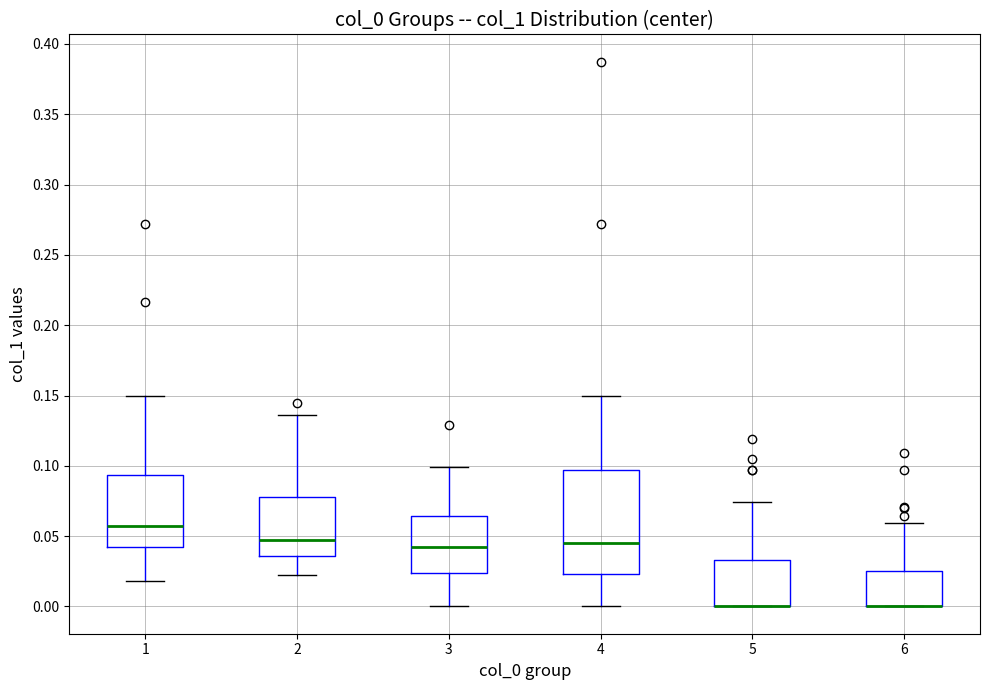

Reading left to right, transcribe this box plot: for each box, give where its median line is, the range the box spans, and where its two whiskers end, as read against the y-axis. The values are not printed on the chart, so give them approximately, as read against the axis.

1: median 0.055, box 0.040 to 0.095, whiskers 0.020 to 0.150
2: median 0.045, box 0.035 to 0.080, whiskers 0.020 to 0.135
3: median 0.040, box 0.025 to 0.065, whiskers 0.000 to 0.100
4: median 0.045, box 0.025 to 0.095, whiskers 0.000 to 0.150
5: median 0.000 (drawn on the box's lower edge), box 0.000 to 0.035, whiskers 0.000 to 0.075
6: median 0.000 (drawn on the box's lower edge), box 0.000 to 0.025, whiskers 0.000 to 0.060